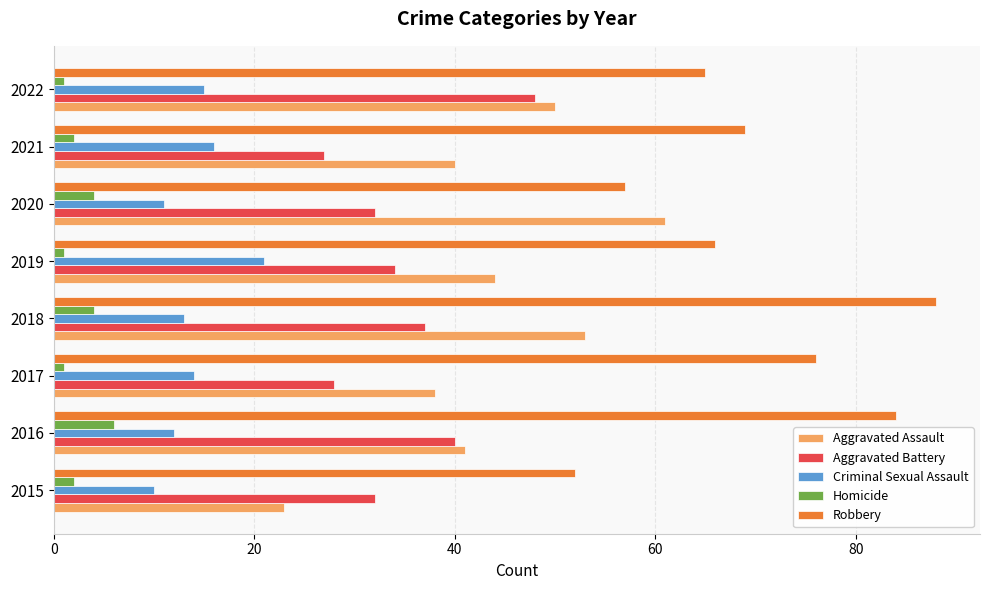

At which category does the chart reach its peak across all series?

2018